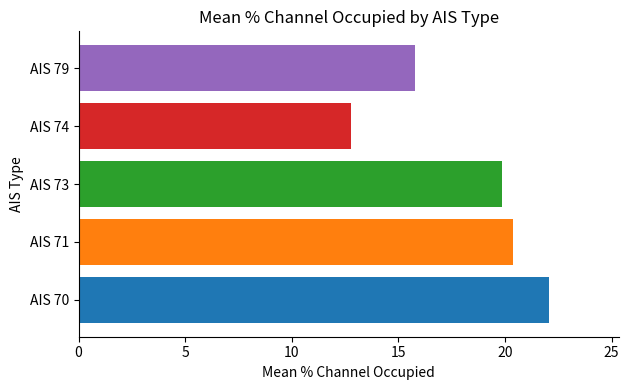

What is the difference between the highest and lowest values at AIS 73?

9.2